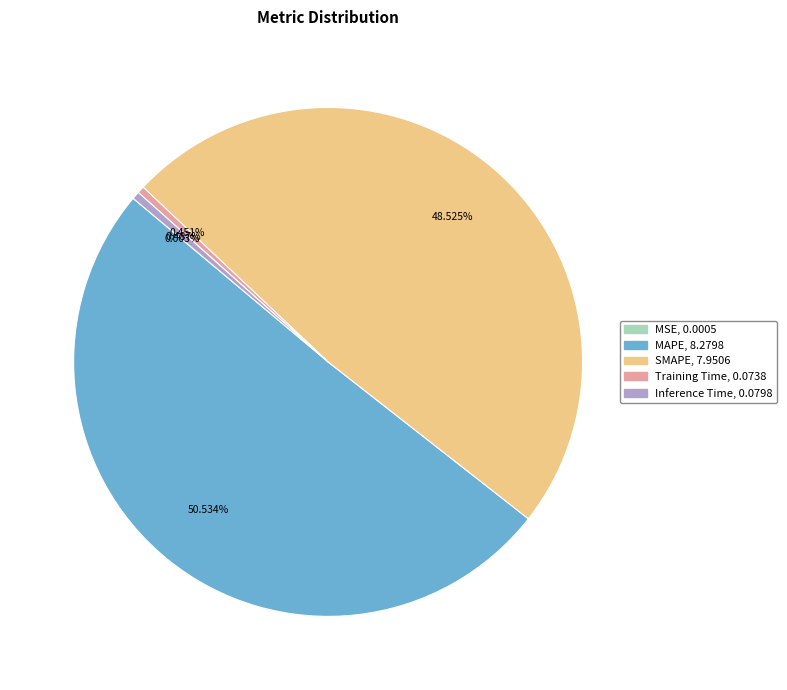

Which slice represents more than half of the pie?

MAPE